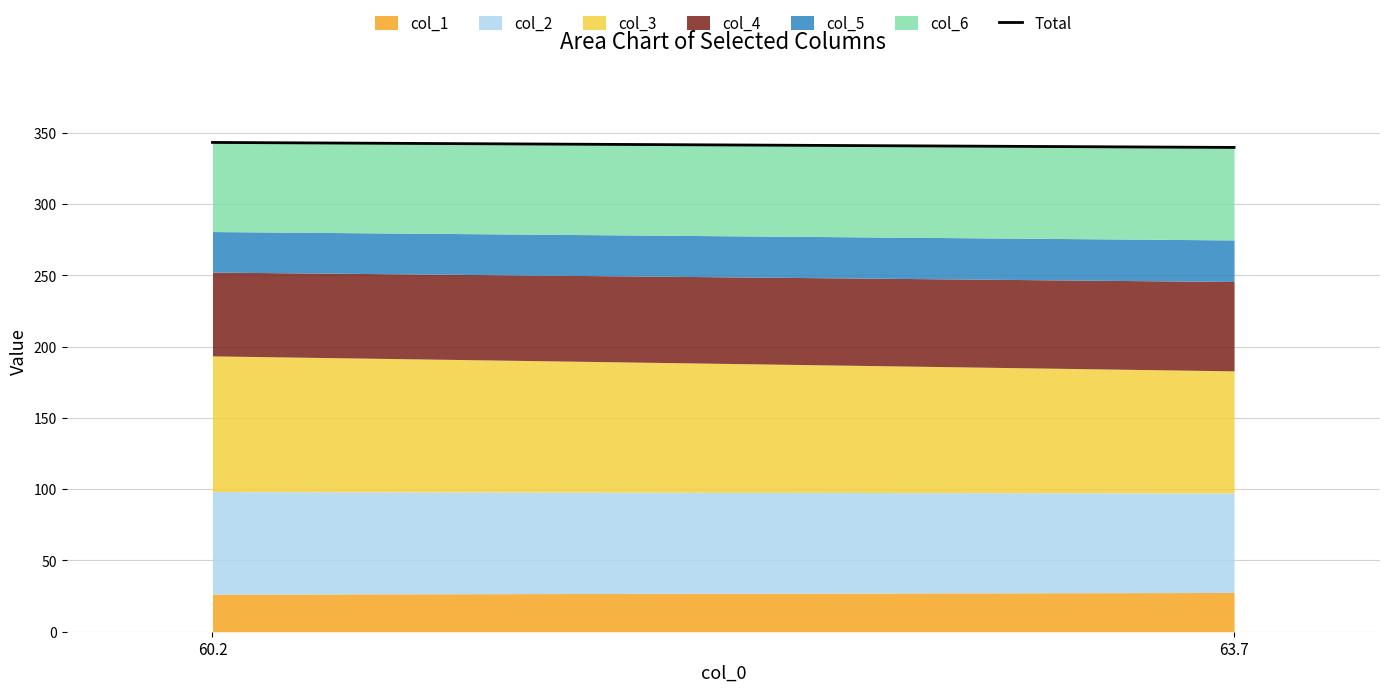

List the labels in order of value, smallest first.

63.7, 60.2